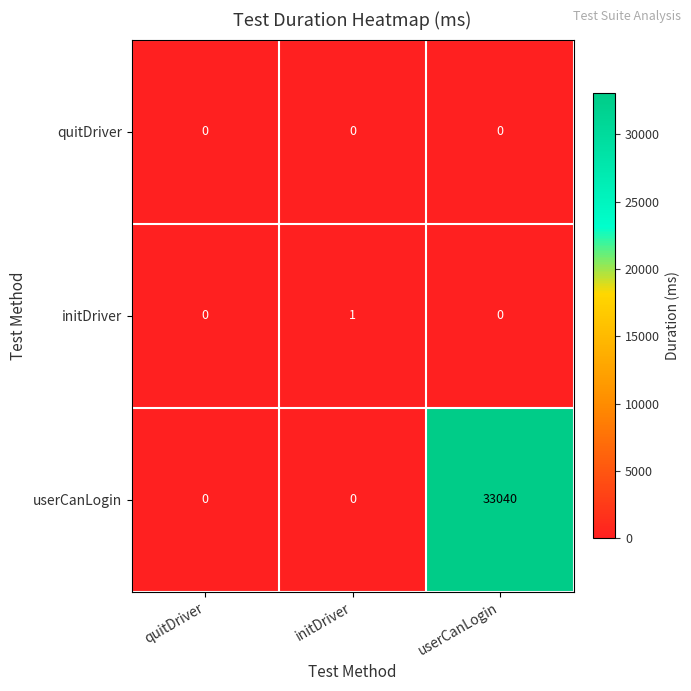

Which label corresponds to the largest value in the chart?

userCanLogin